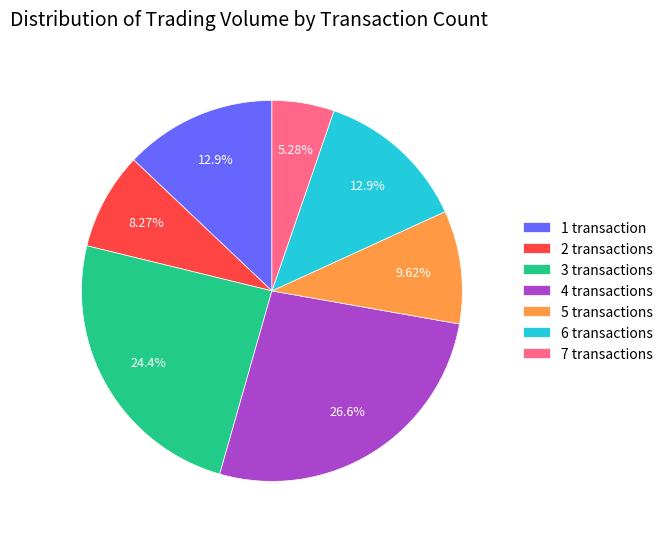

Approximately how many times larger is the value at 1 transaction compared to 4 transactions?

0.5